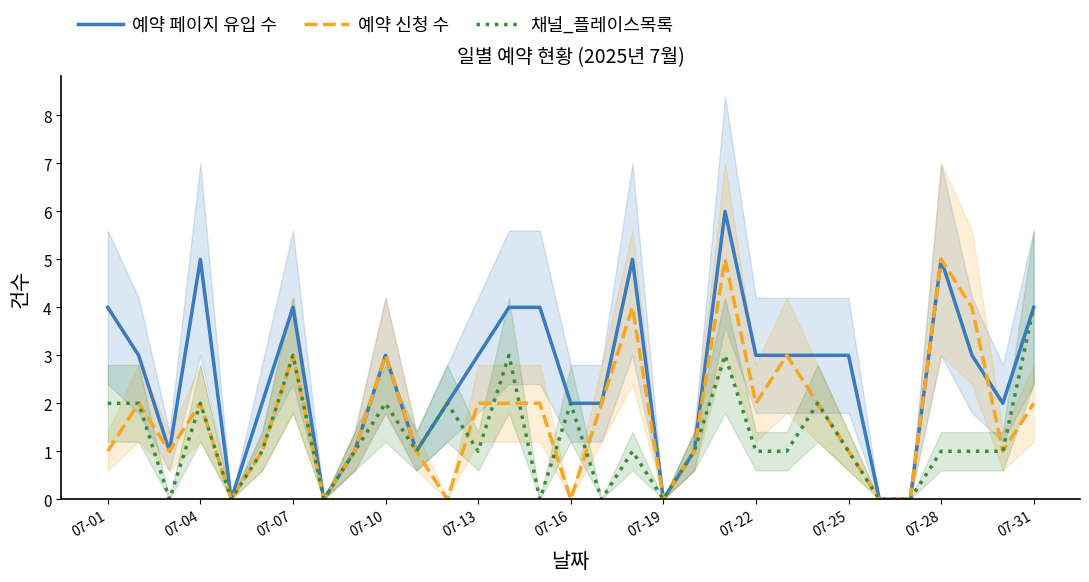

What is the sum of all 예약 페이지 유입 수 values?

79